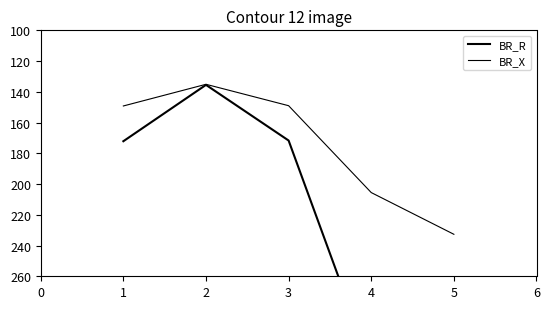

Between 5 and 1, which is larger?

5